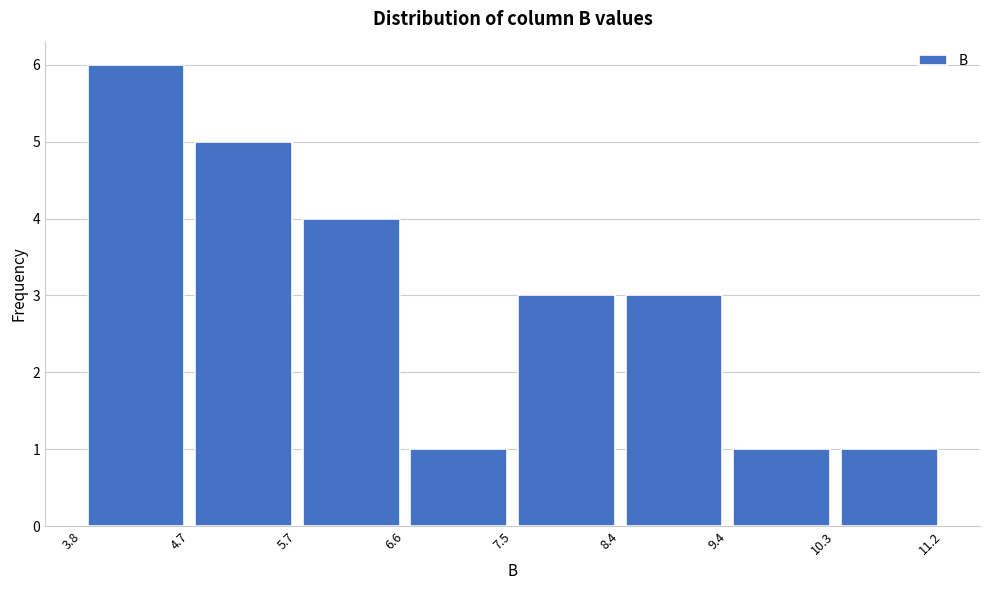

Reading left to right, transcribe this chart: for each bar, give the range it covers on the x-axis and its height. The values are not printed on the chart, so give them approximately, as read against the axis.

3.8 to 4.7: 6
4.7 to 5.7: 5
5.7 to 6.6: 4
6.6 to 7.5: 1
7.5 to 8.4: 3
8.4 to 9.4: 3
9.4 to 10.3: 1
10.3 to 11.2: 1